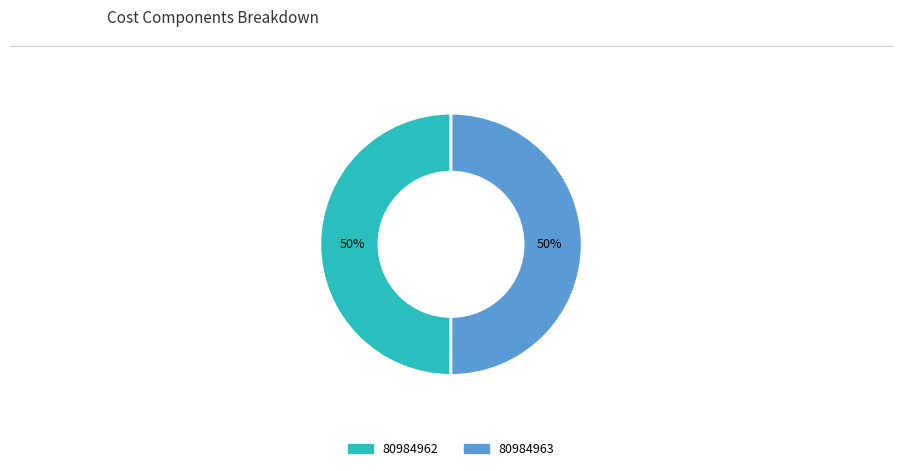

To the nearest percent, what is the combined percentage of 80984963 and 80984962?

100%